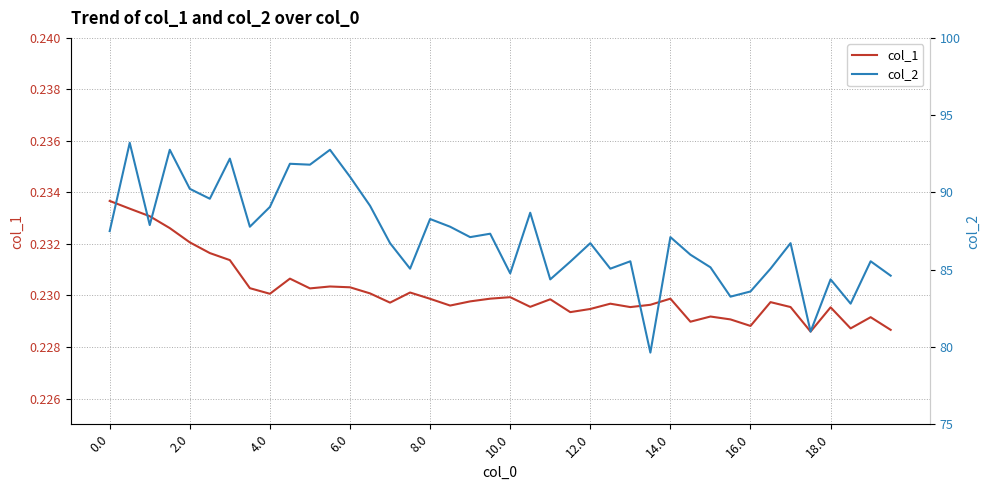

True or false: col_1 has a value of 0.3 at 2.0.

False